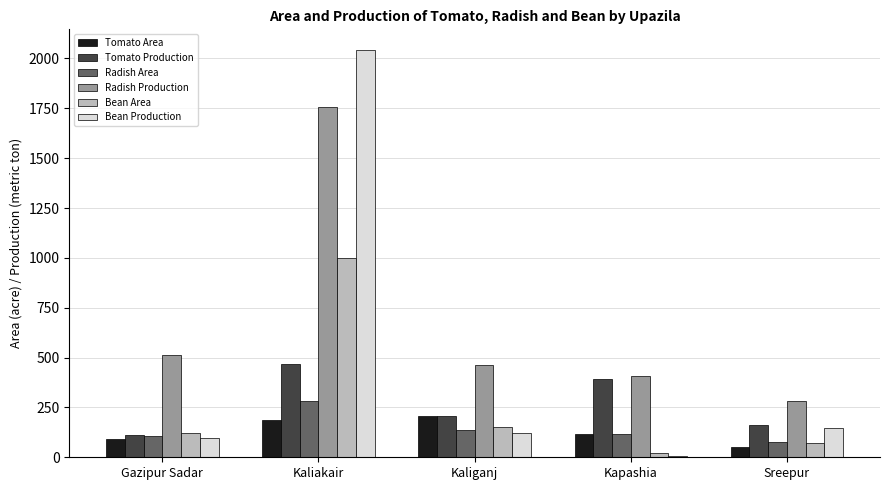

What is the sum of all Tomato Area values?

660.0